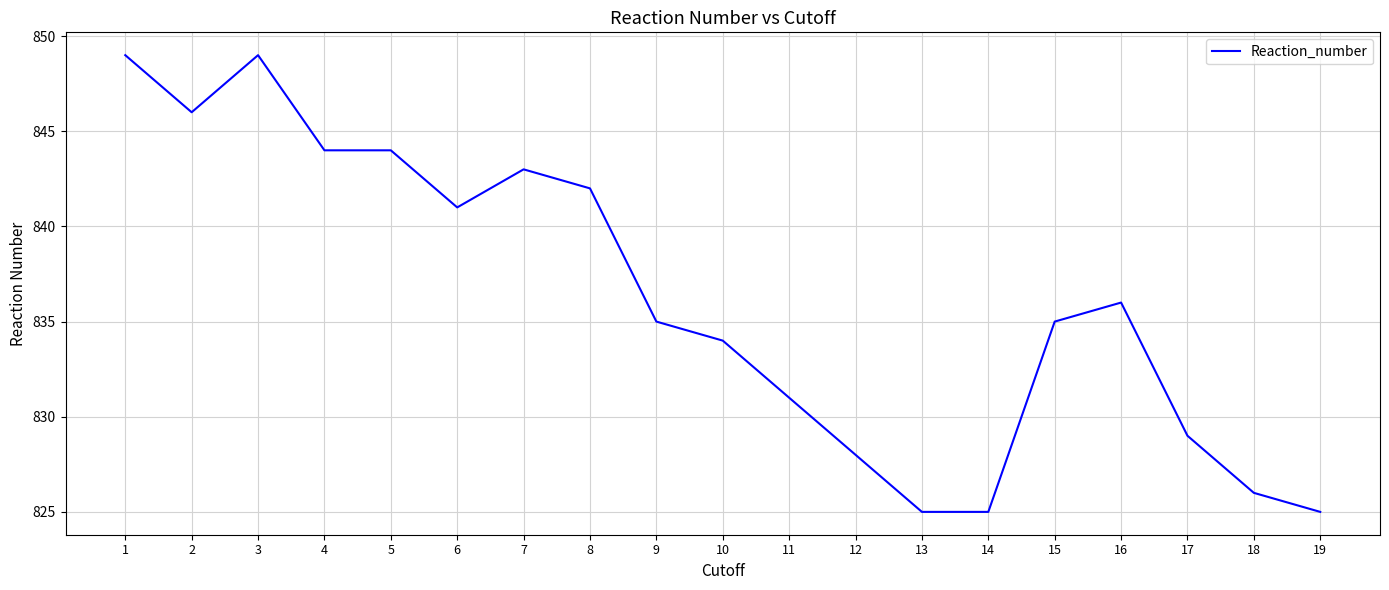

The chart shows a value of 828 at 12. True or false?

True